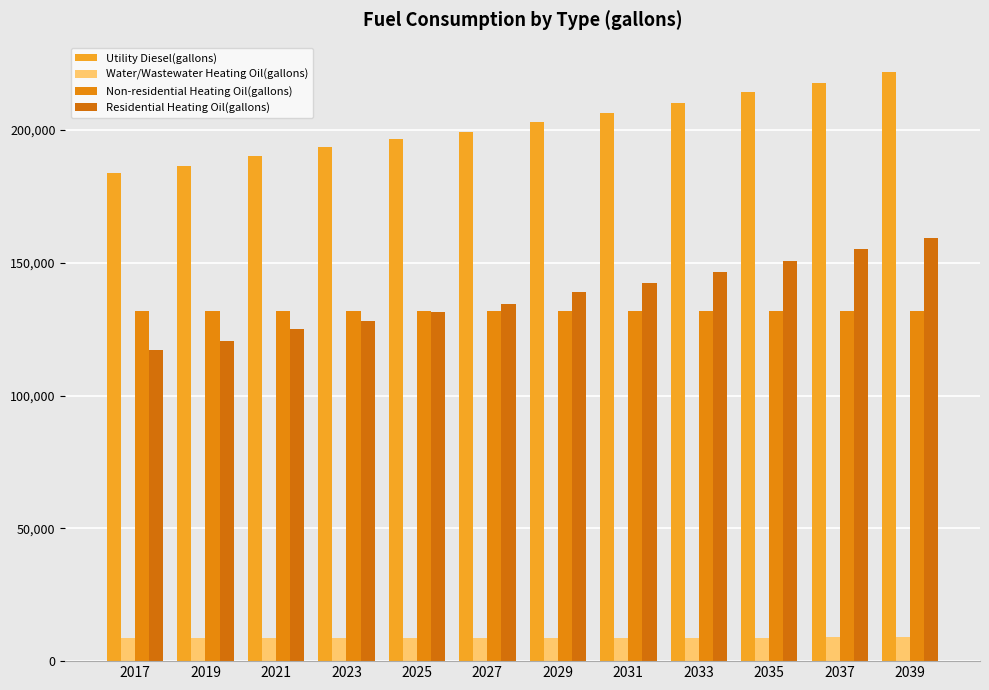

At how many categories does at least one series exceed 69483?

12